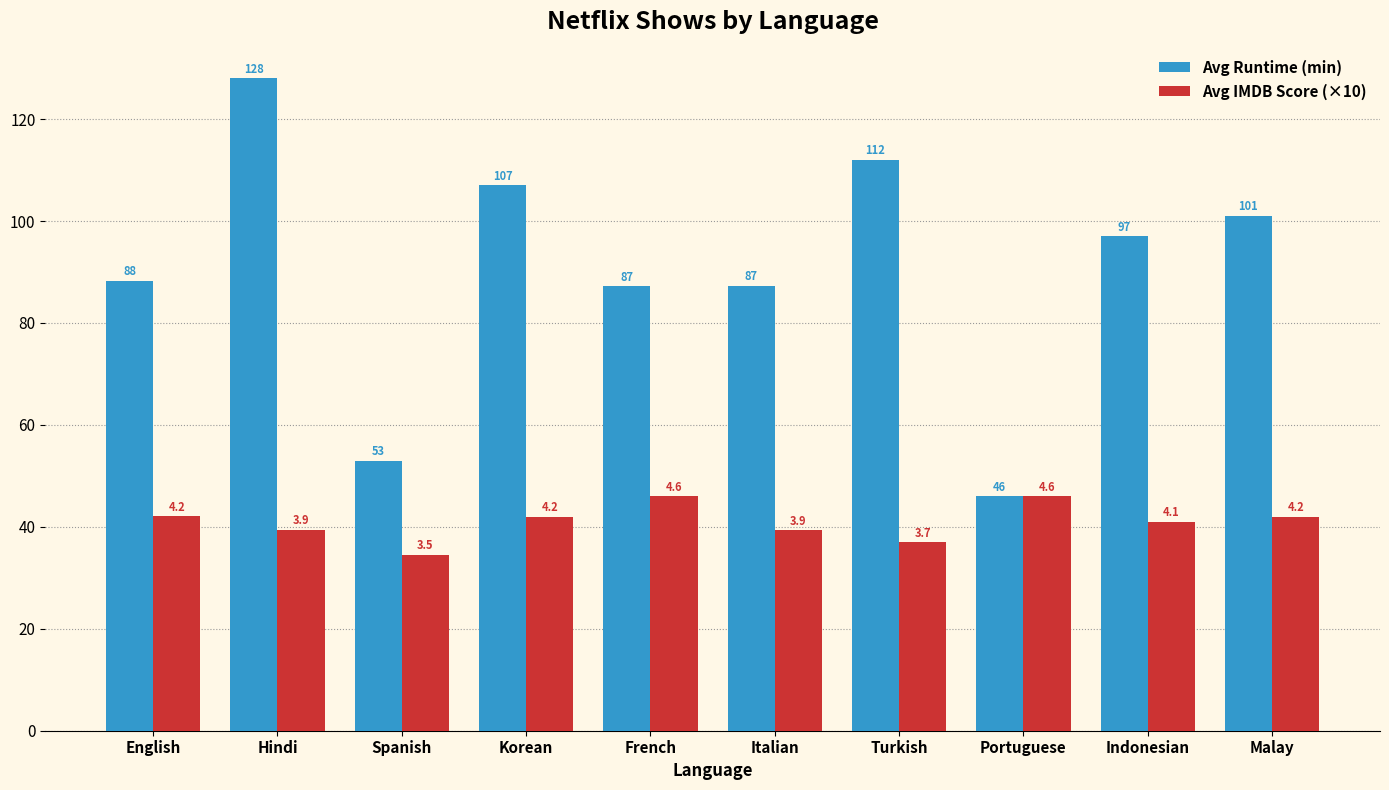

What is the sum of the Avg Runtime (min) values at Spanish and Korean?

160.0